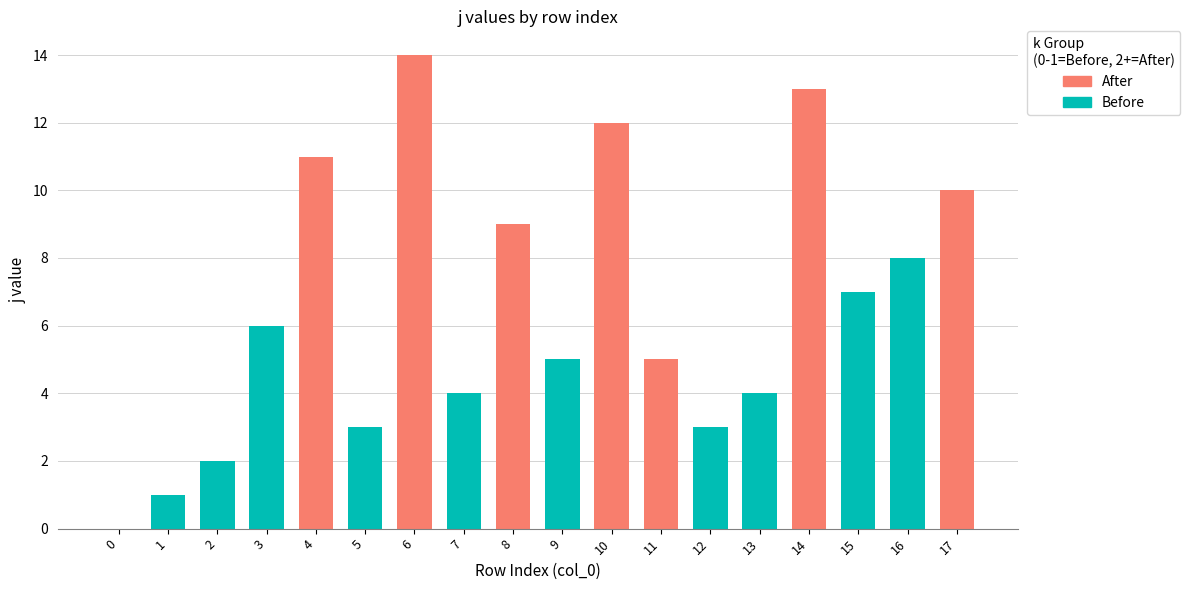

Which label corresponds to the largest value in the chart?

6